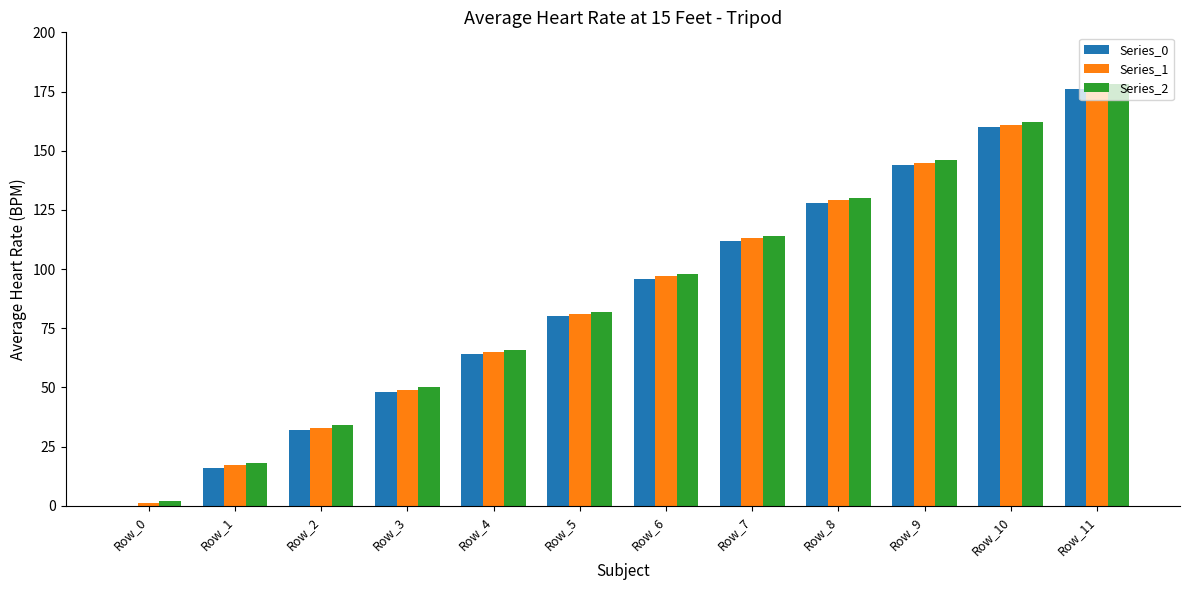

What is the total value across all series at Row_11?

531